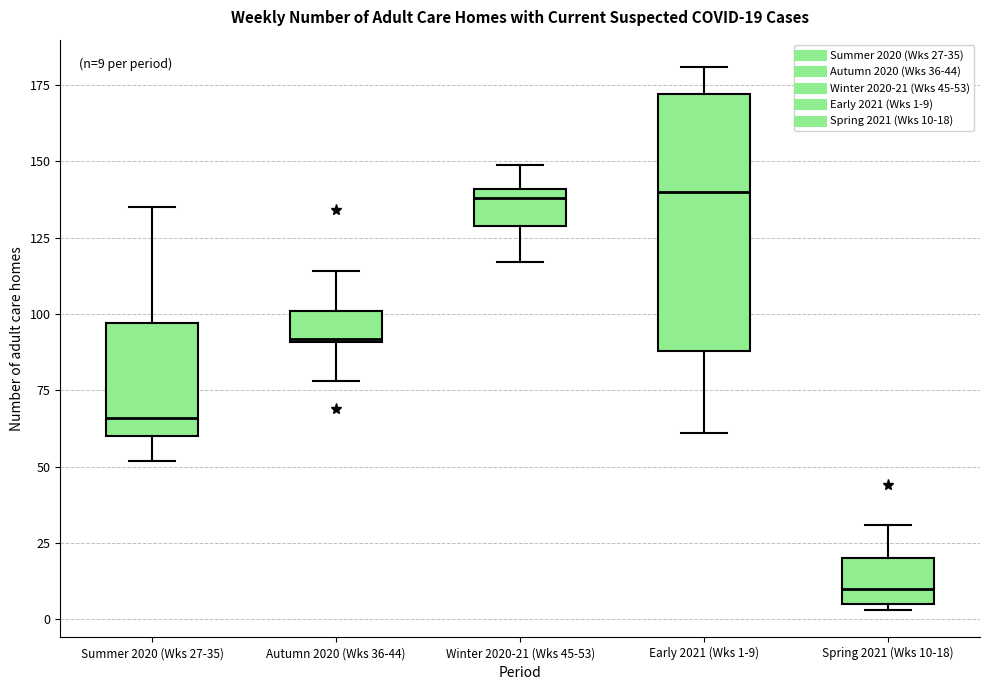

Which box is the tallest, from its lower edge to its upper edge?

Early 2021 (Wks 1-9)